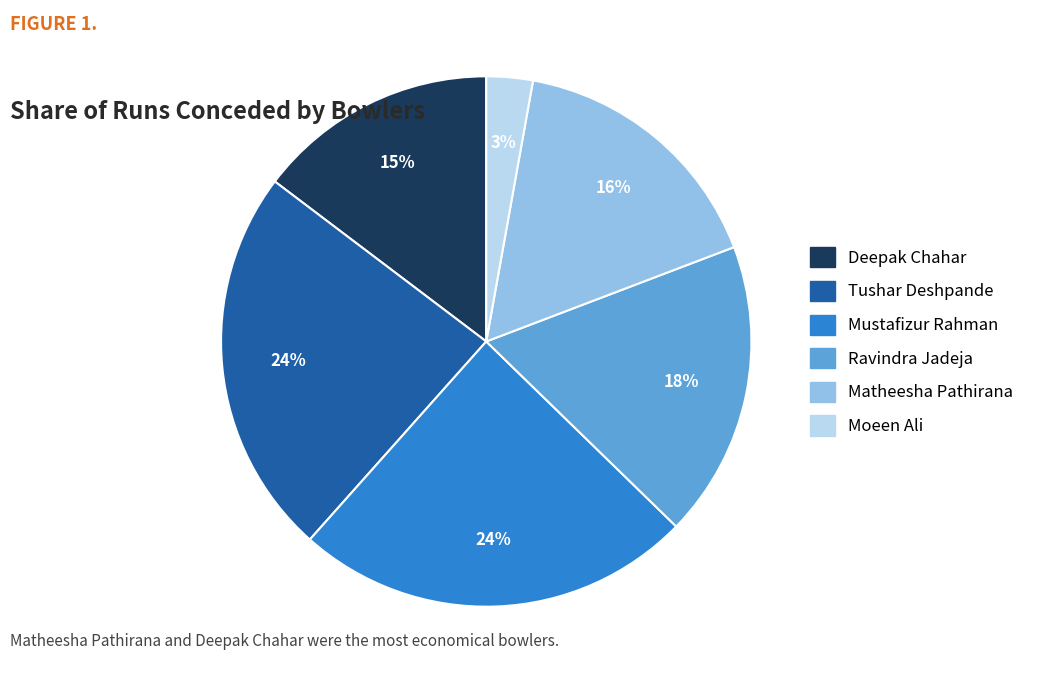

Which has a higher value, Ravindra Jadeja or Moeen Ali?

Ravindra Jadeja